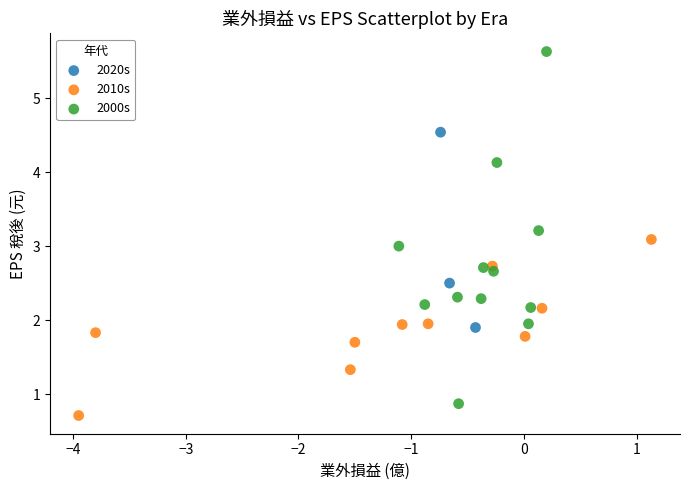

Which series has the widest spread of Y values?

2000s